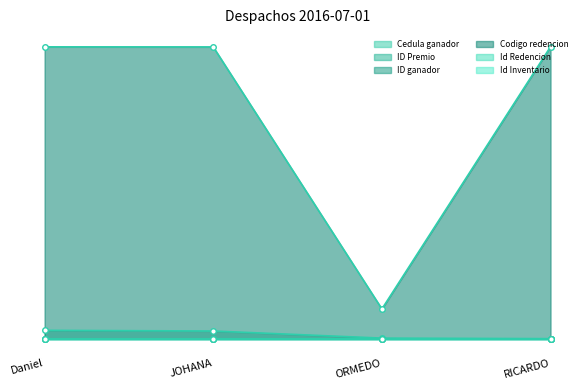

Rank the series by their maximum value, from lowest to highest.

ID ganador, Id Redencion, ID Premio, Id Inventario, Cedula ganador, Codigo redencion